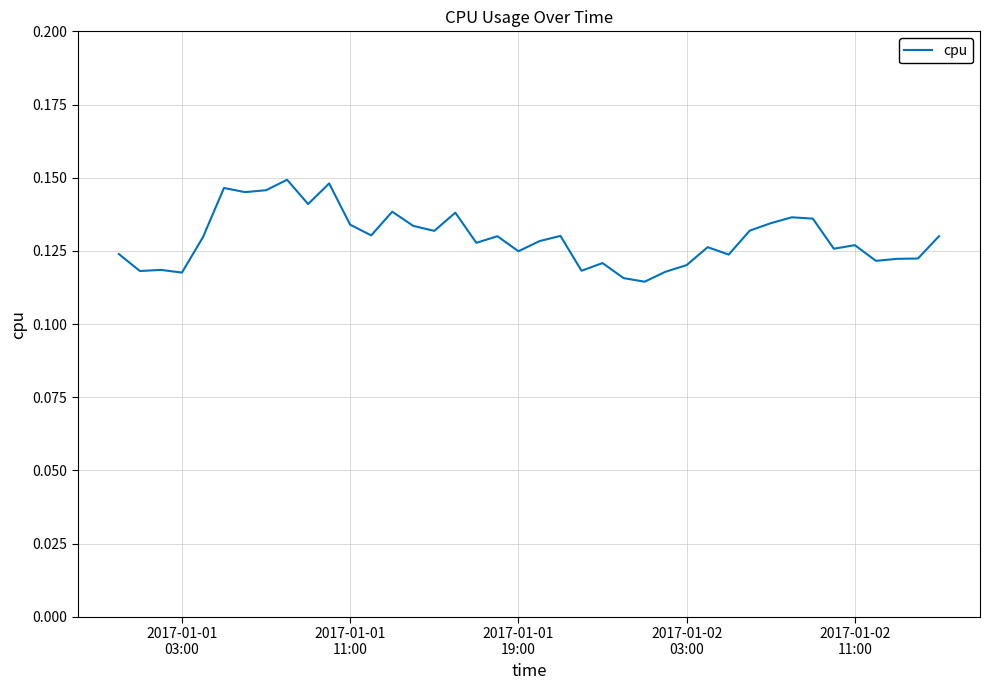

Does the chart have visible grid lines?

Yes